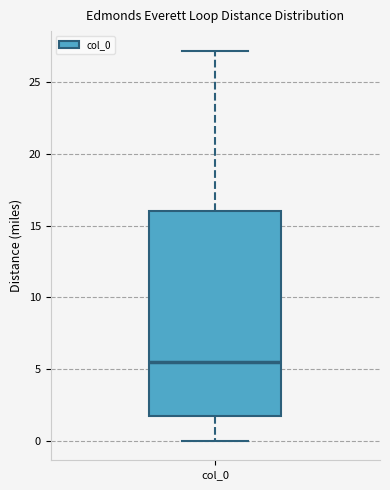

Read this box plot against the y-axis: the position of the median line, the range covered by the box, and the ends of both whiskers. The values are not printed on the chart, so give them approximately, as read against the axis.

median 5.5, box 2.0 to 16.0, whiskers 0.0 to 27.0